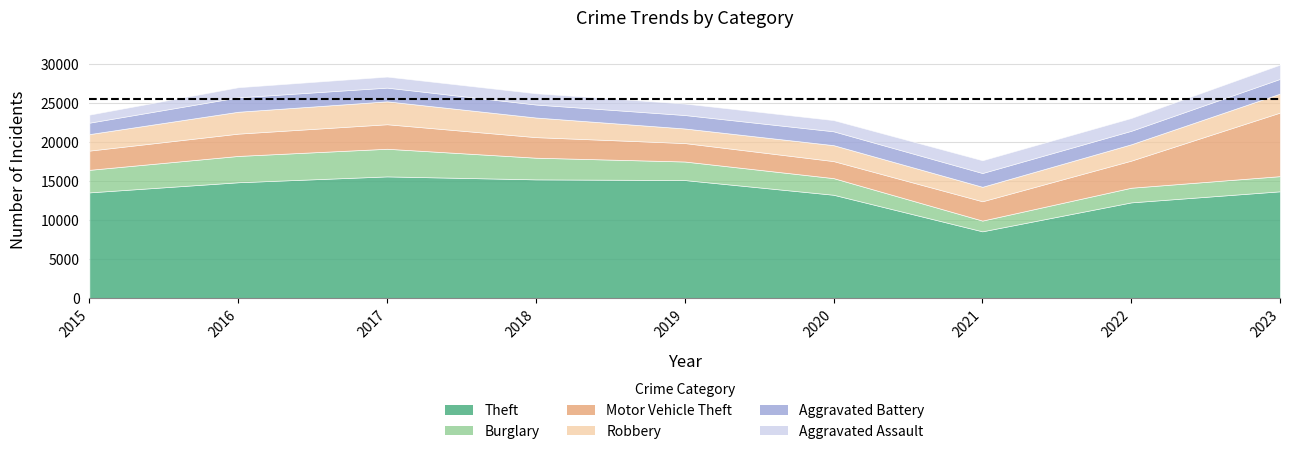

Which series changed the most between 2017 and 2023?

Motor Vehicle Theft